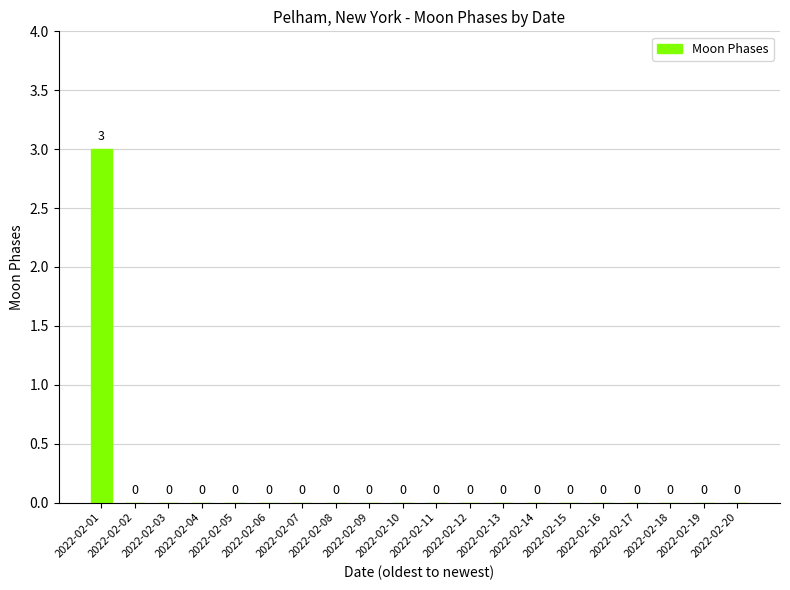

How many values are above zero?

1